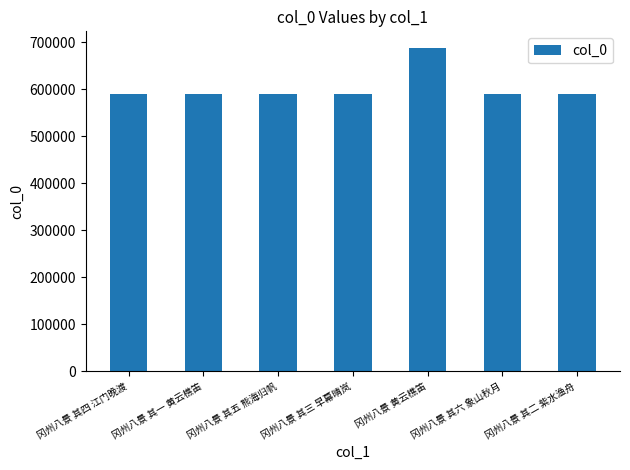

Is it true that the value at 冈州八景 其四 江门晚渡 is 589755?

True